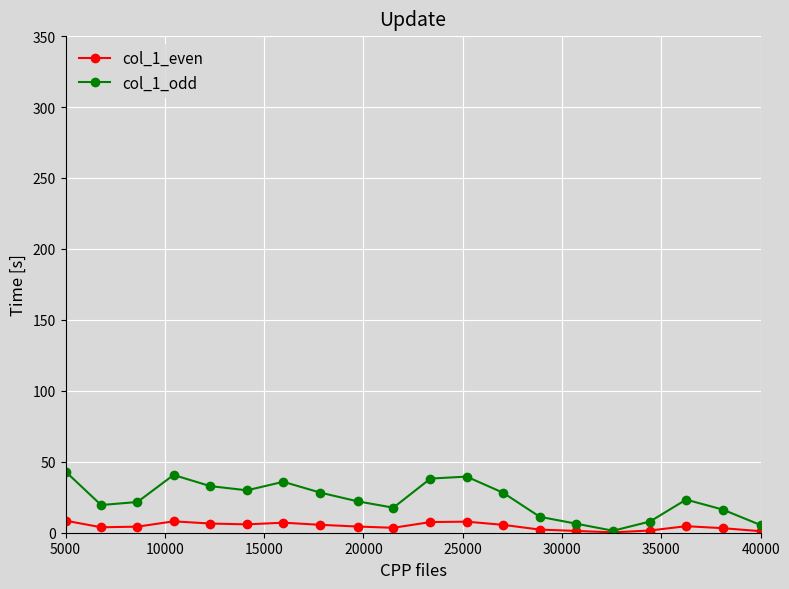

How many categories are shown in the chart?

20